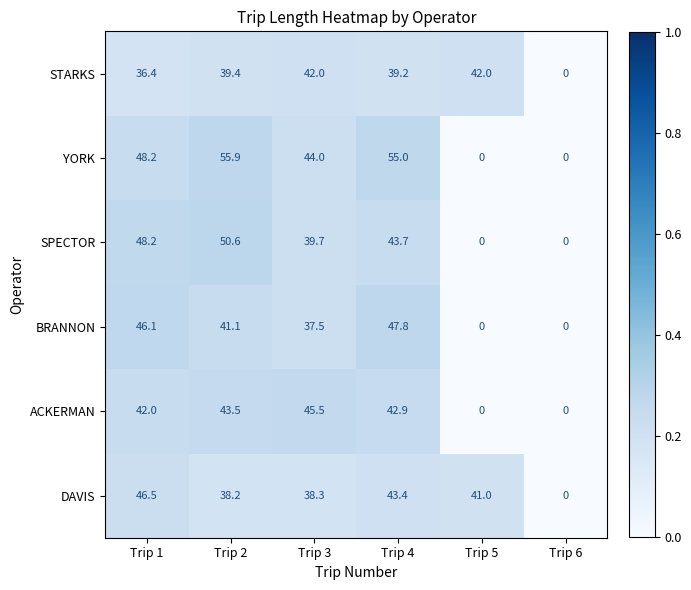

Which series has the widest spread of values?

YORK